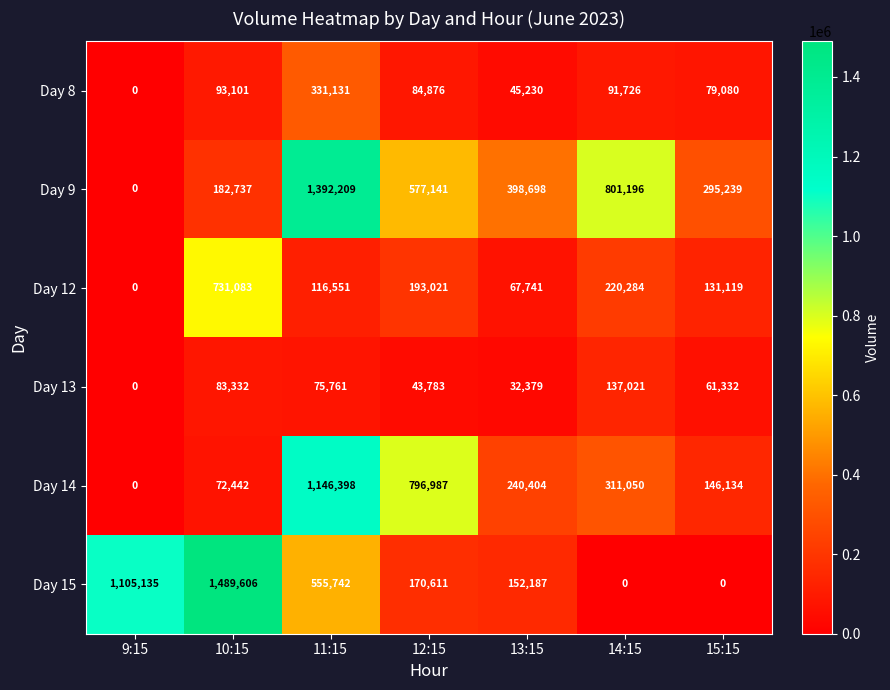

At which label does Day 15 first exceed 170611?

9:15